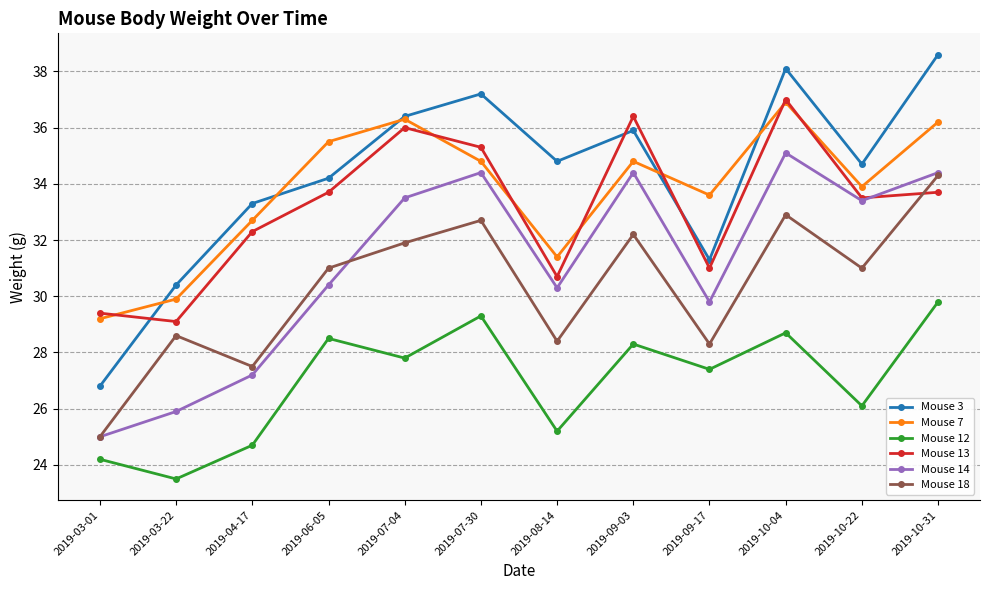

Does the chart have visible grid lines?

Yes